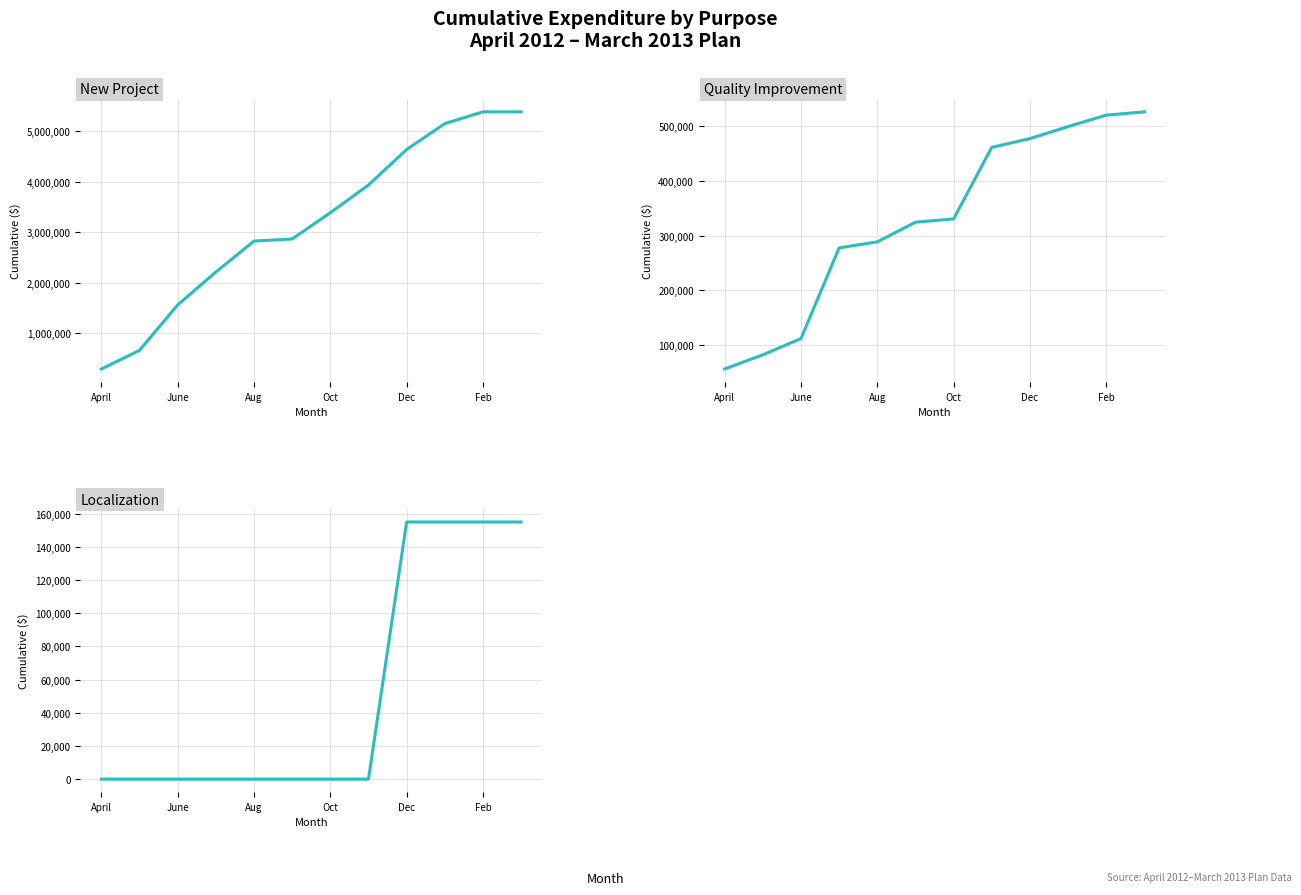

What is the label of the 2nd point from the left?

June